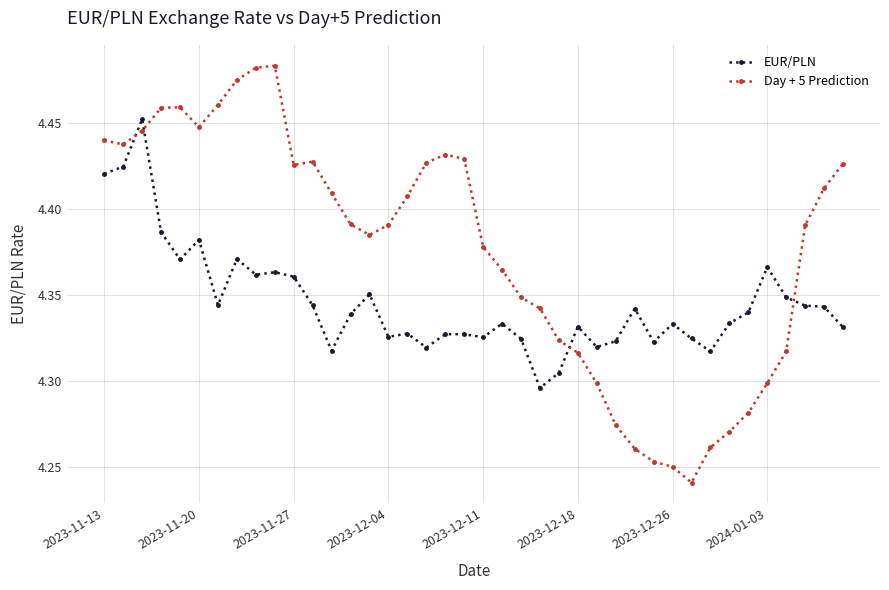

Count the Day + 5 Prediction values in the range 4 to 5.

40